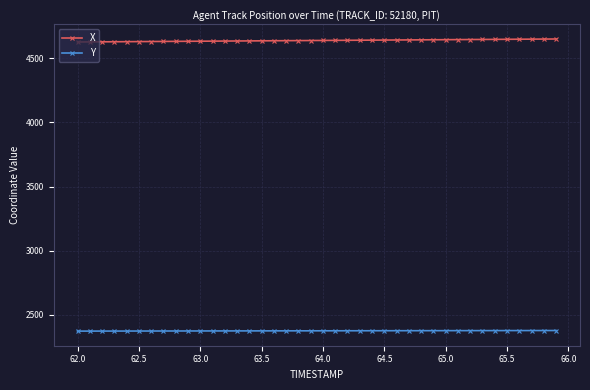

Which series has the largest total across all categories?

X